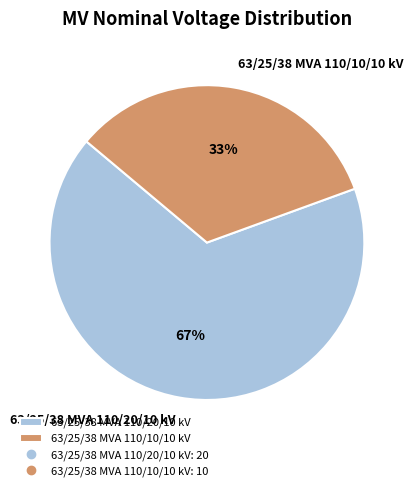

Does 63/25/38 MVA 110/10/10 kV represent more than half of the total?

No